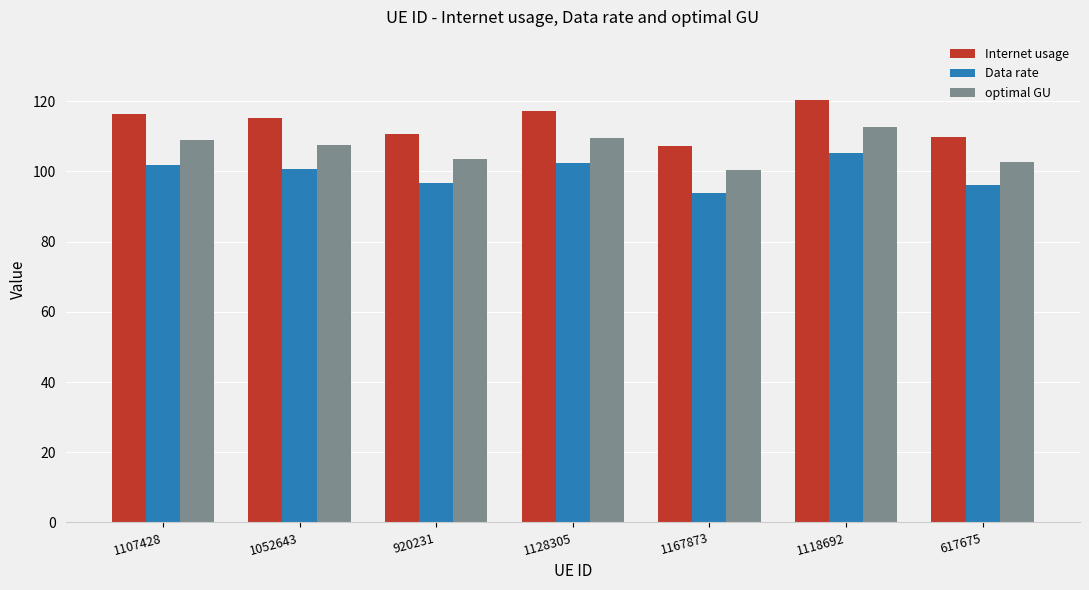

Is it true that Internet usage equals 206.4 at 1052643?

False